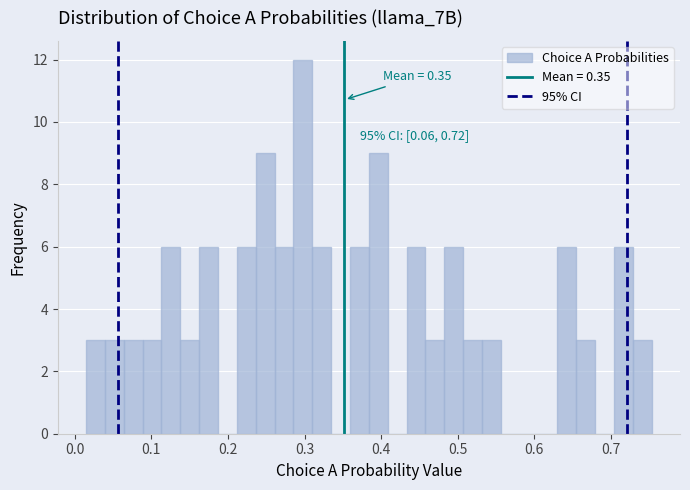

Read against the x-axis, roughly where is the centre of the tallest bar?

0.30